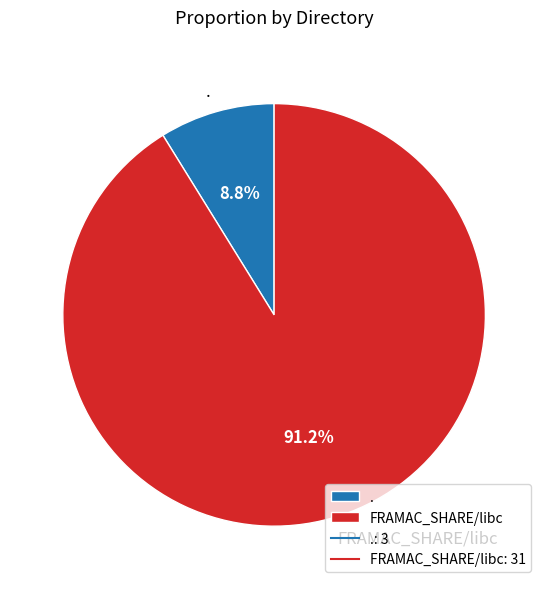

The FRAMAC_SHARE/libc slice represents 76% of the pie. True or false?

False